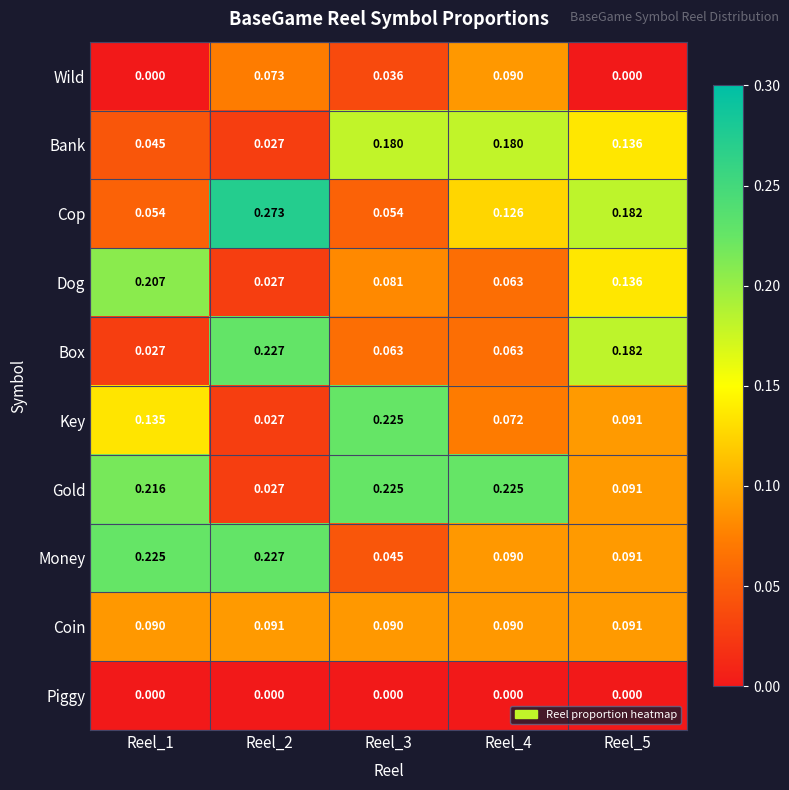

What is the total value across all series at Reel_1?

1.0